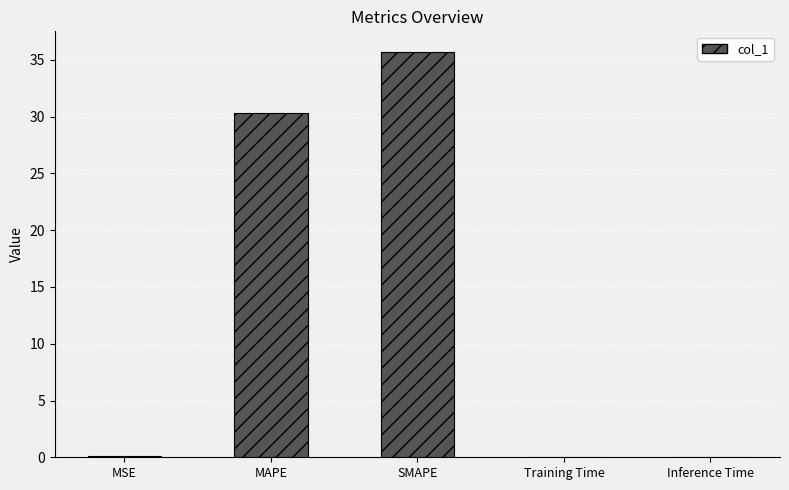

Count the number of categories in the chart.

5